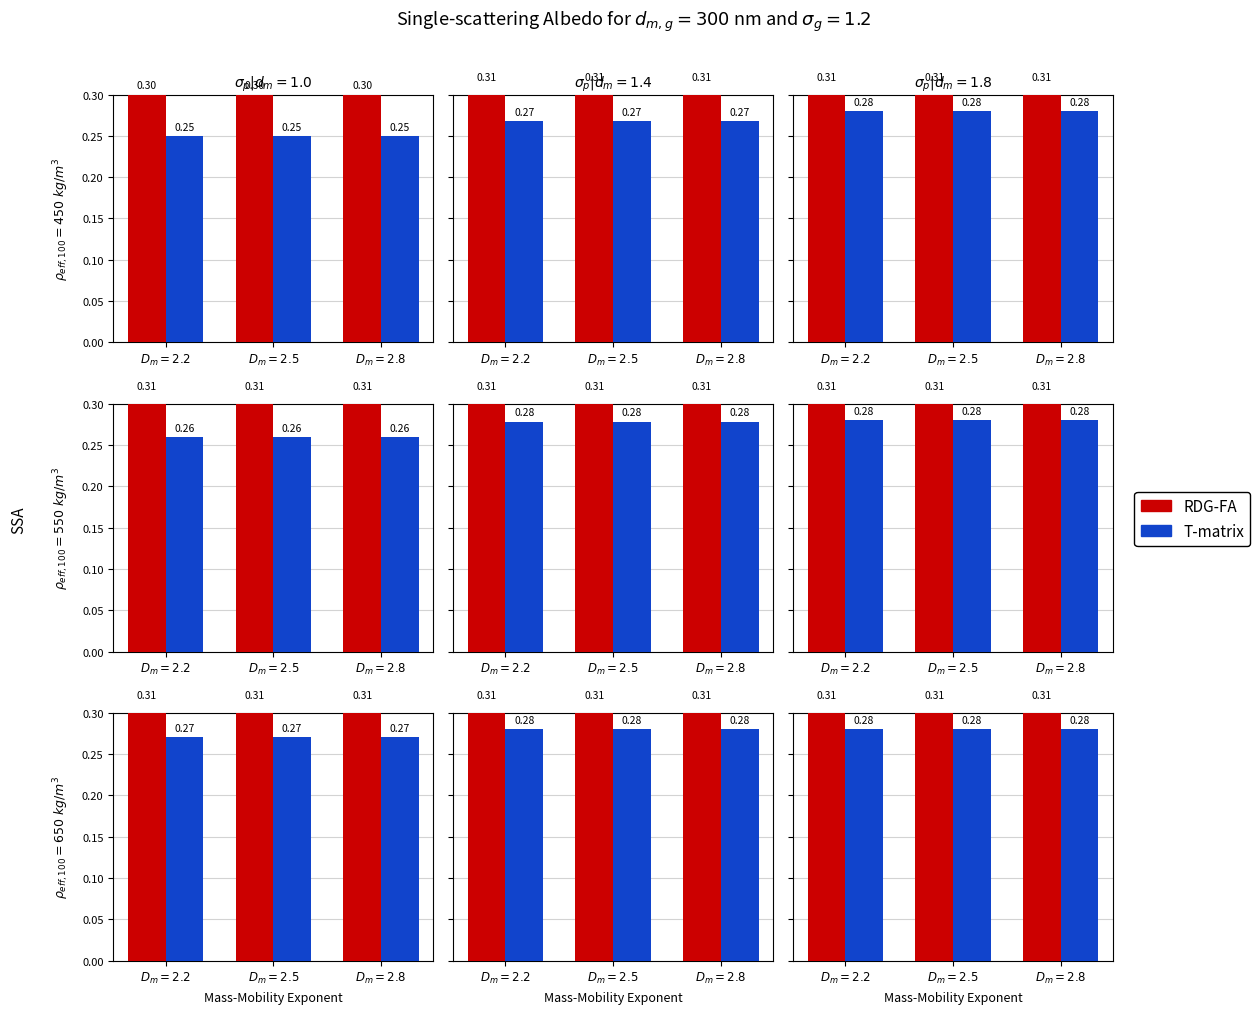

Rank the series by their maximum value, from highest to lowest.

RDG-FA, T-matrix